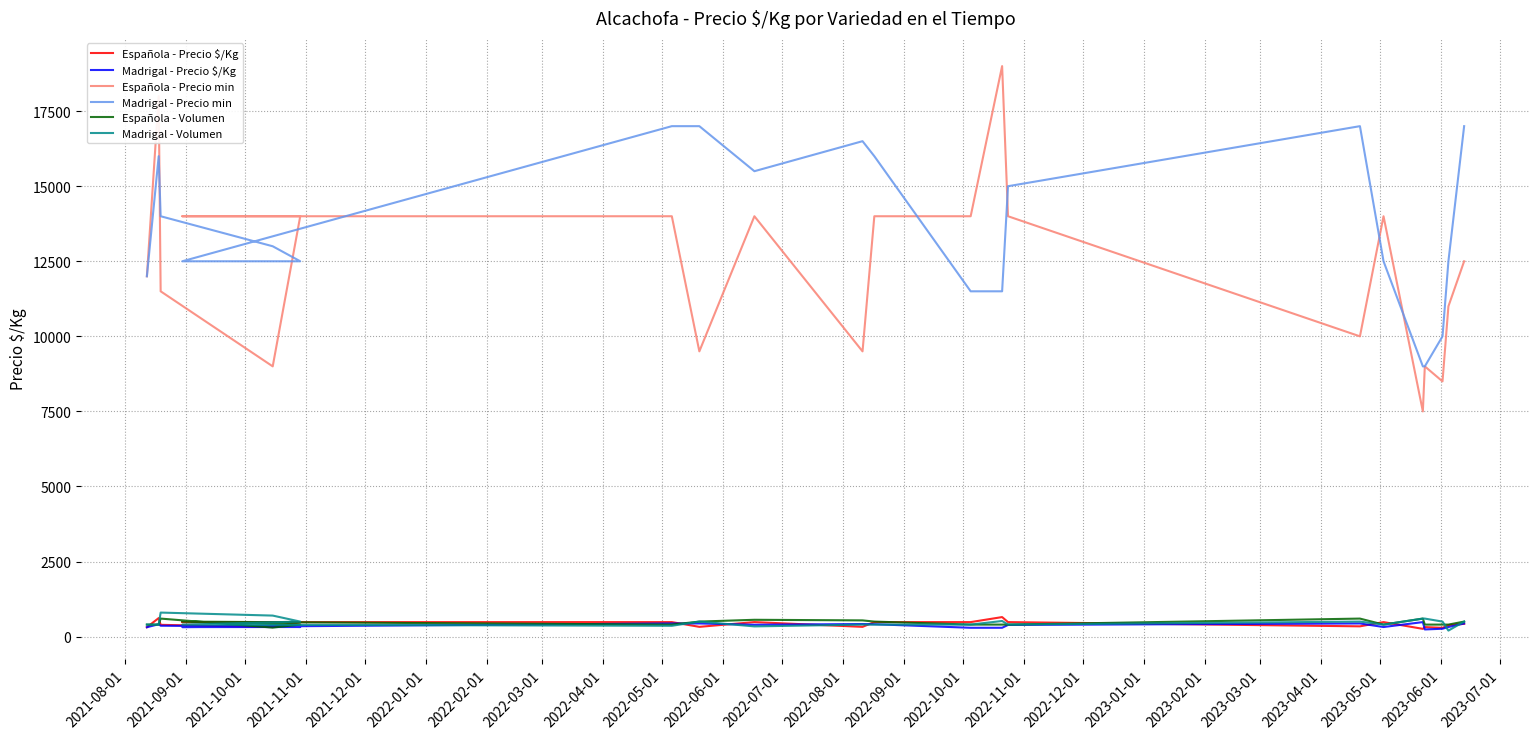

True or false: Española - Precio min has a value of 1908 at 2021-11-01.

False